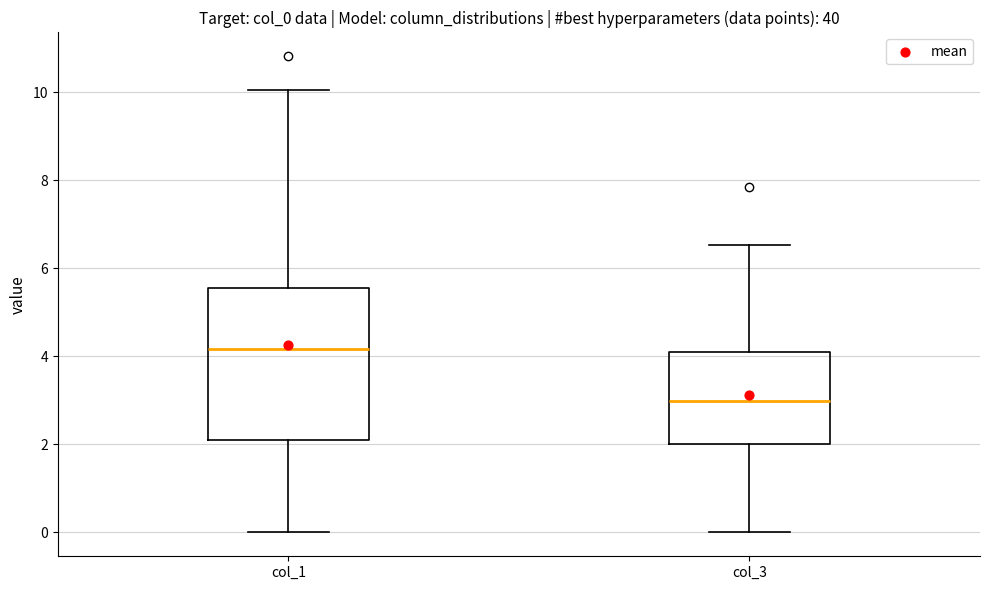

Reading left to right, transcribe this box plot: for each box, give where its median line is, the range the box spans, and where its two whiskers end, as read against the y-axis. The values are not printed on the chart, so give them approximately, as read against the axis.

col_1: median 4.2, box 2.2 to 5.6, whiskers 0.0 to 10.0
col_3: median 3.0, box 2.0 to 4.2, whiskers 0.0 to 6.6